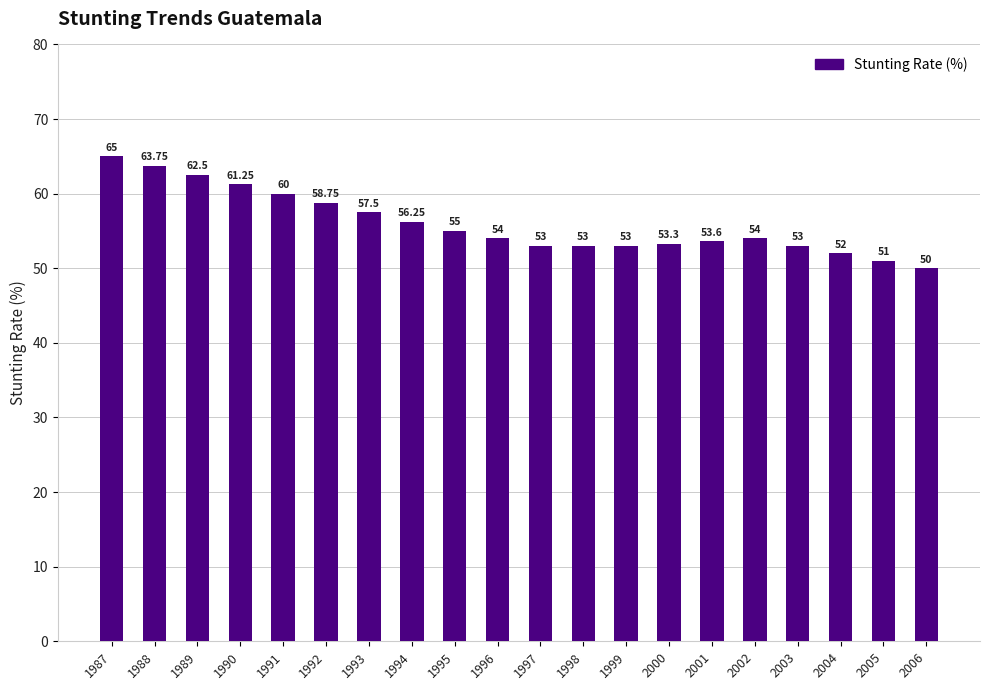

Between 1991 and 2000, which is larger?

1991